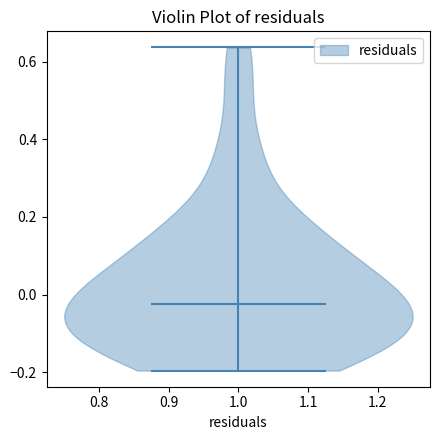

What is the lowest point the violin at x = 1.0 reaches on the y-axis? The values are not printed on the chart, so give them approximately, as read against the axis.

-0.20